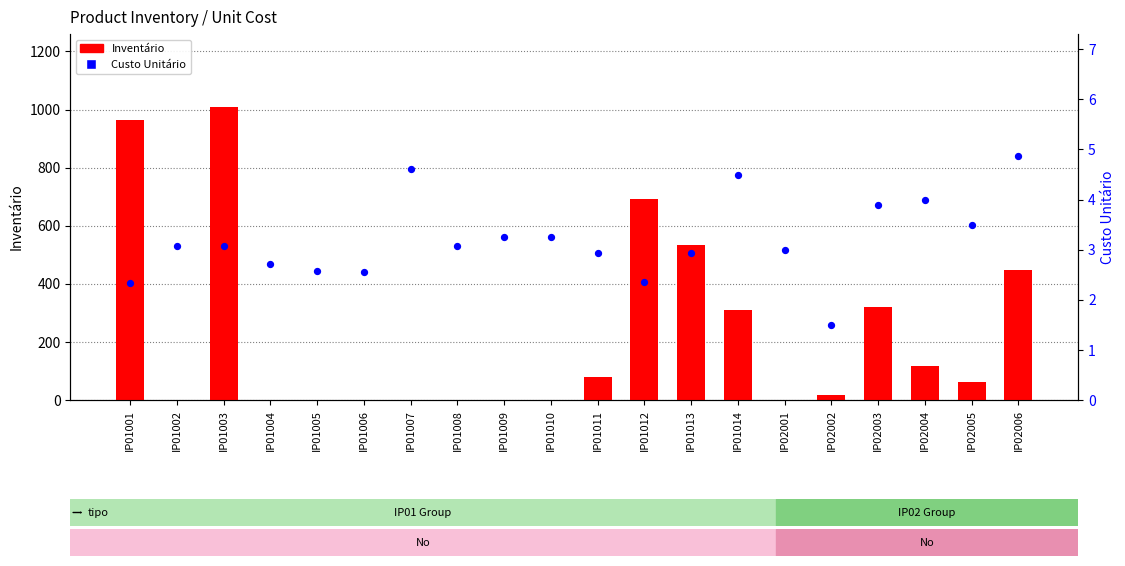

Is the value of Custo Unitário at IP02004 greater than the value of Inventário at IP01006?

Yes